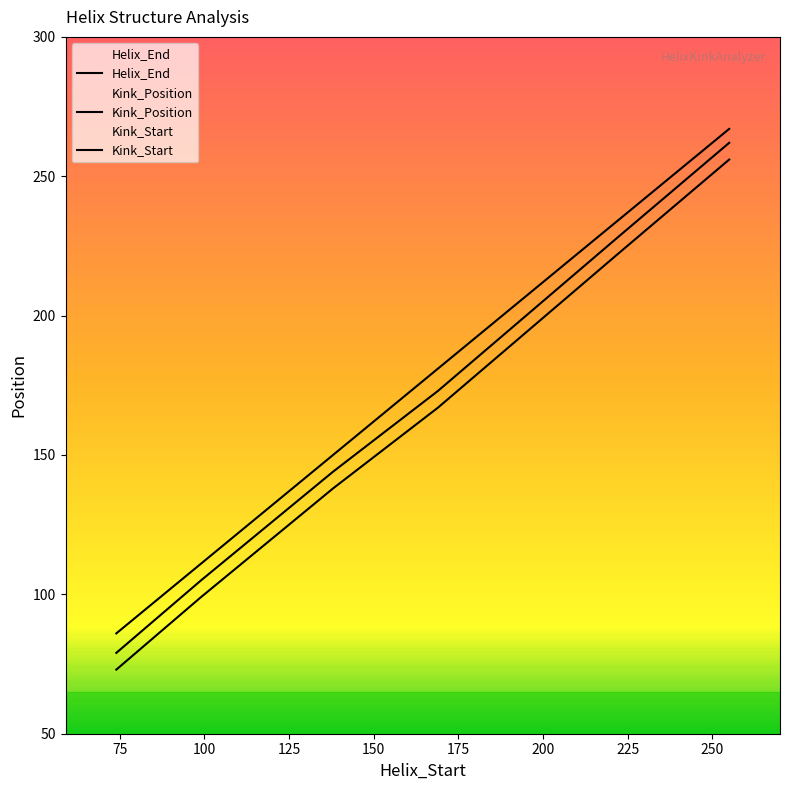

Reading left to right, extract all data points from this chart.

Helix_End: 74=86	99=111	138=150	169=181	222=234	255=267
Kink_Position: 74=79	99=105	138=144	169=173	222=228	255=262
Kink_Start: 74=73	99=99	138=138	169=167	222=222	255=256